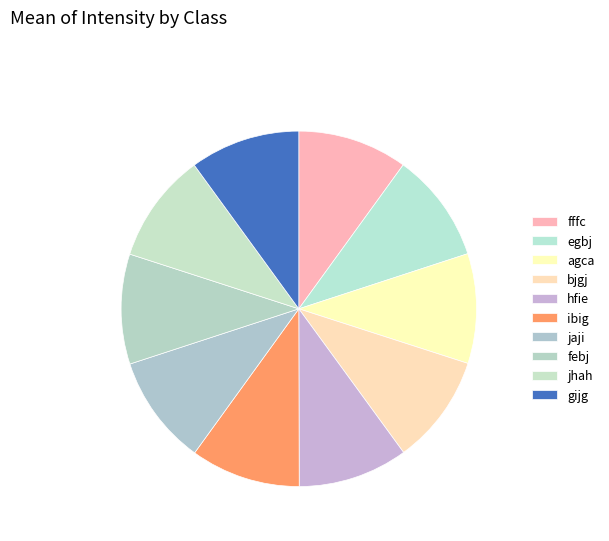

Count the number of slices in the pie.

10